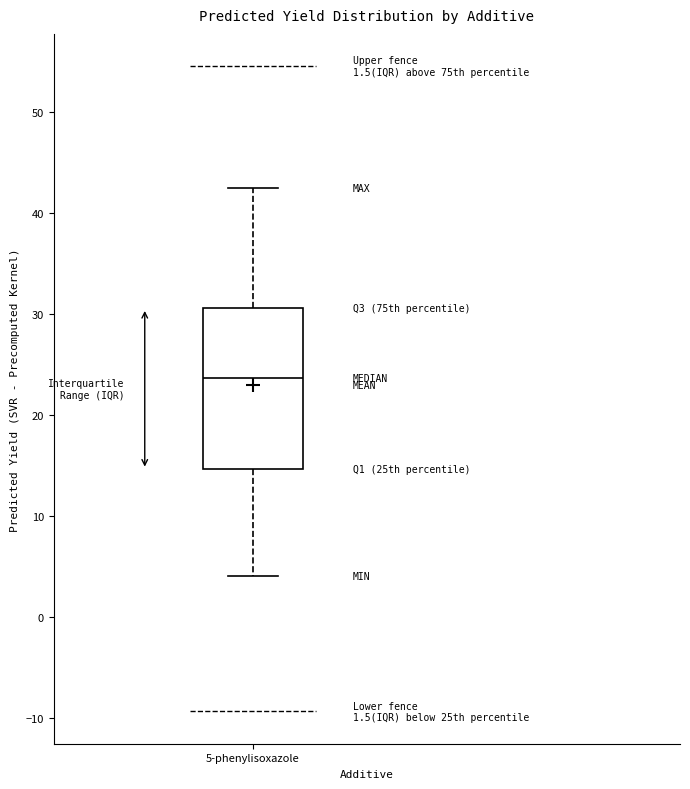

Read this box plot against the y-axis: the position of the median line, the range covered by the box, and the ends of both whiskers. The values are not printed on the chart, so give them approximately, as read against the axis.

median 24, box 15 to 31, whiskers 4 to 43